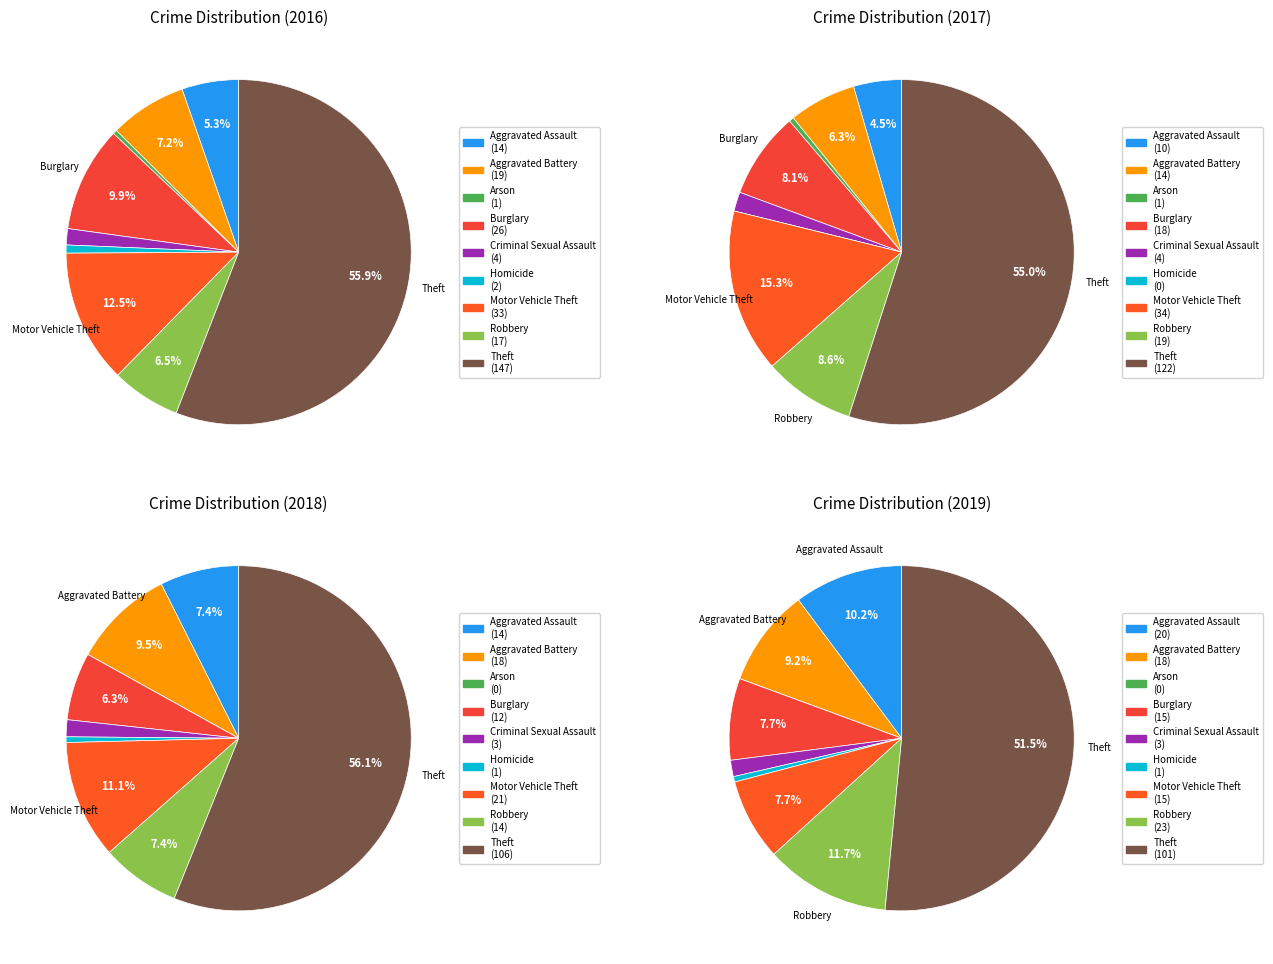

To the nearest percent, what is the combined percentage of Theft and Homicide?

57%